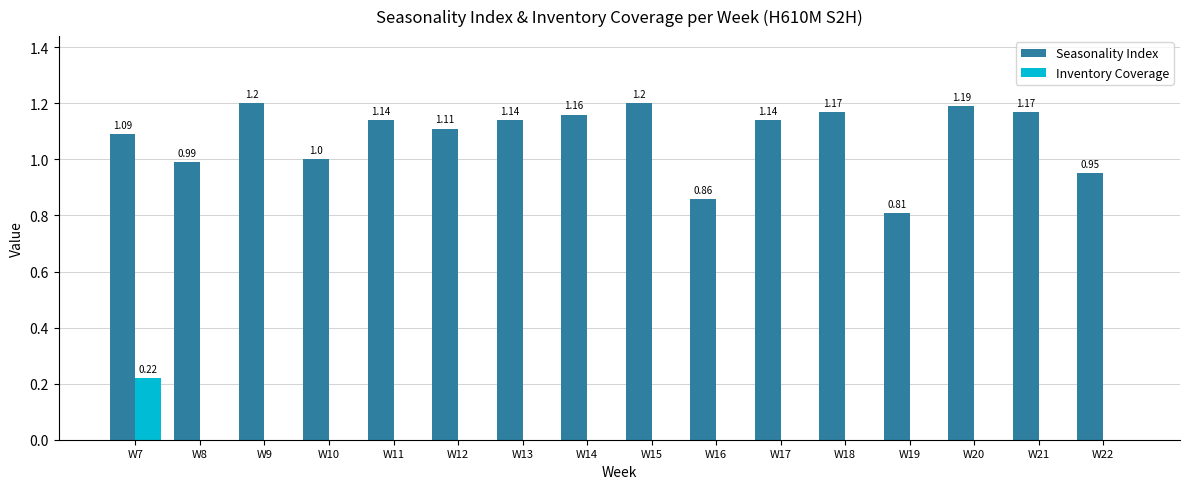

Which series changed the most between W7 and W13?

Inventory Coverage